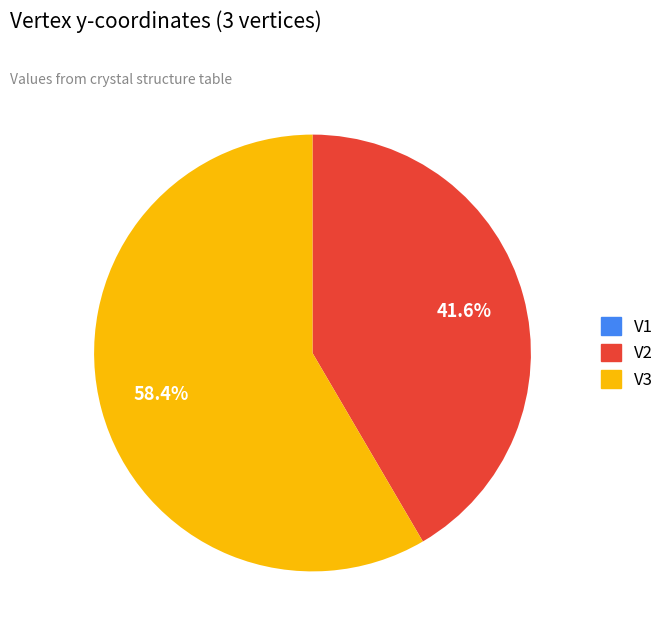

What is the majority slice?

V3